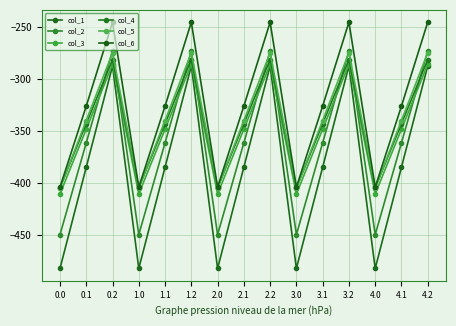

Is the value of col_6 at 0.2 greater than the value of col_2 at 4.1?

Yes